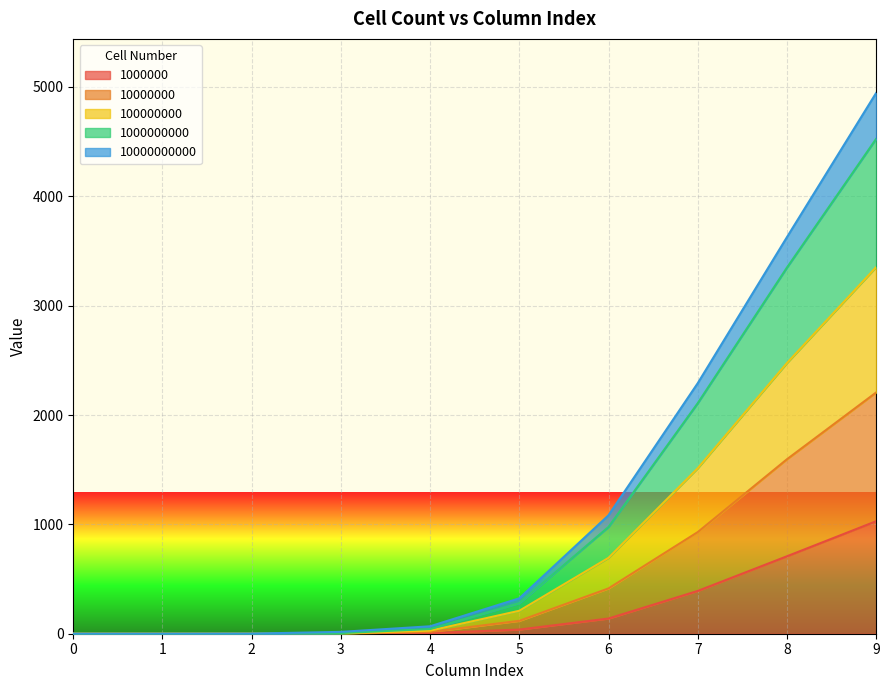

How many values in 10000000 are above zero?

7